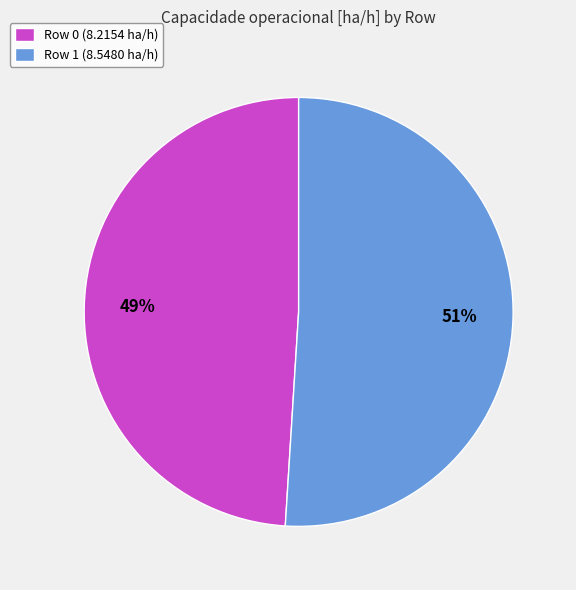

What percentage is the Row 1 slice, to the nearest percent?

51%